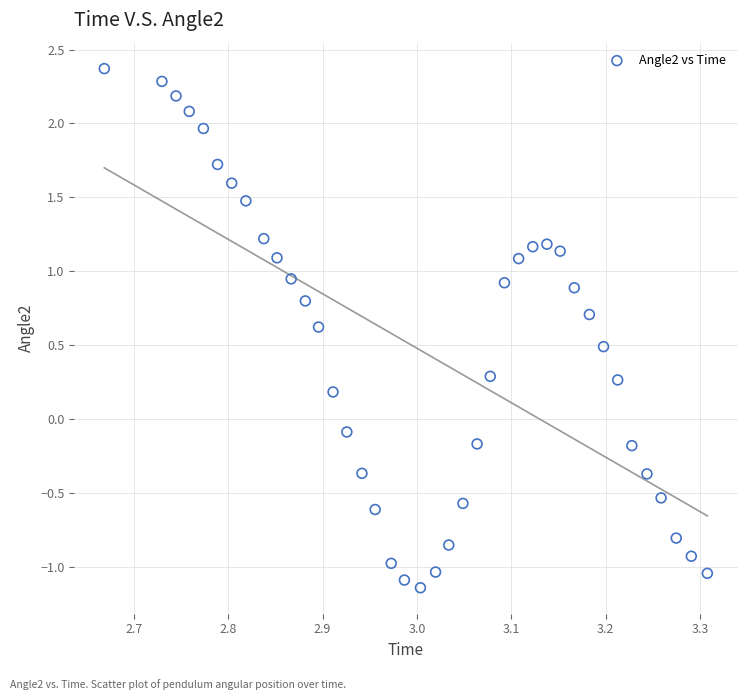

What is the range of Y values (max minus min)?

3.5